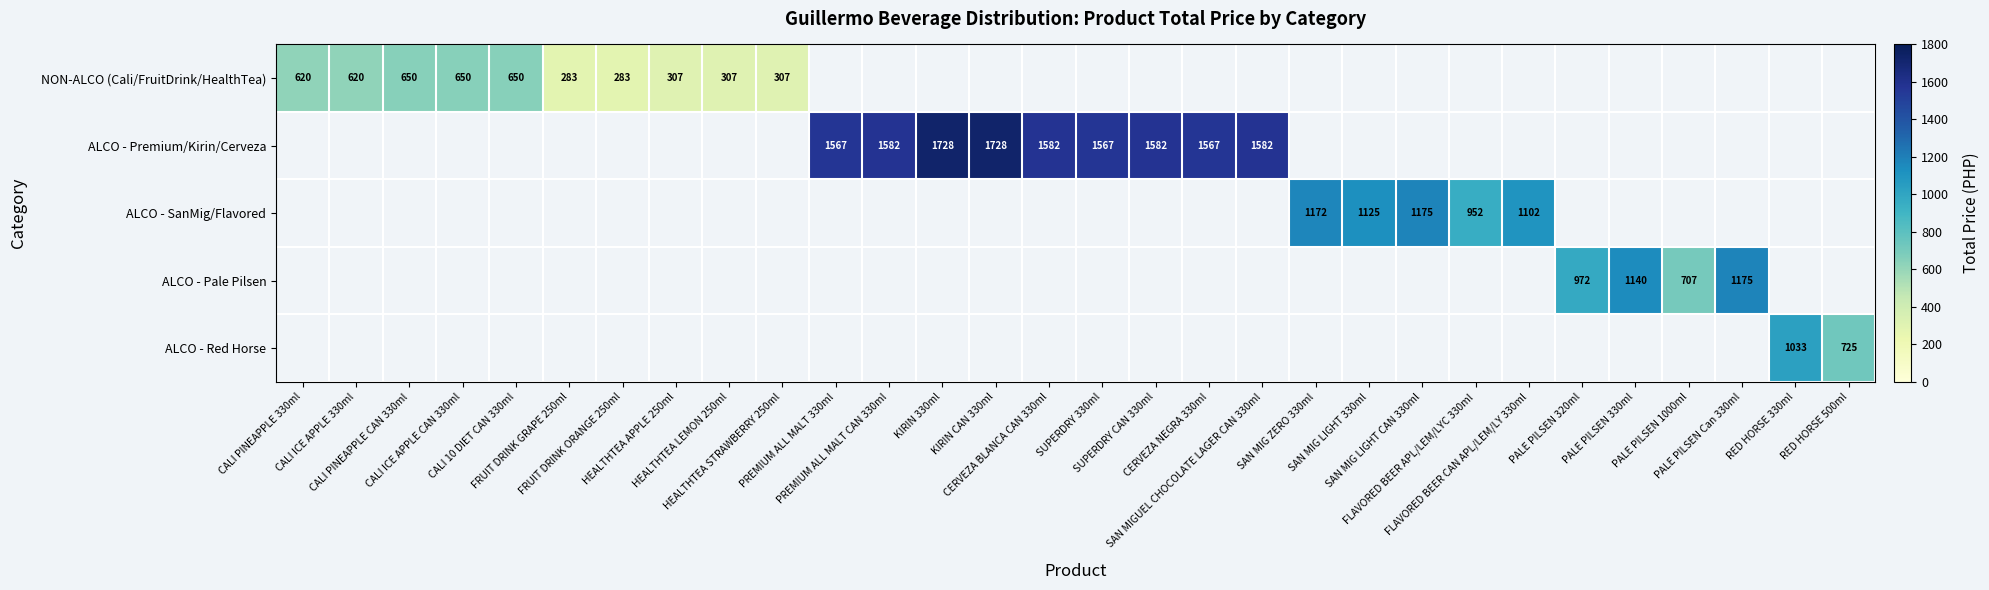

How many values in ALCO - Premium/Kirin/Cerveza are above zero?

9